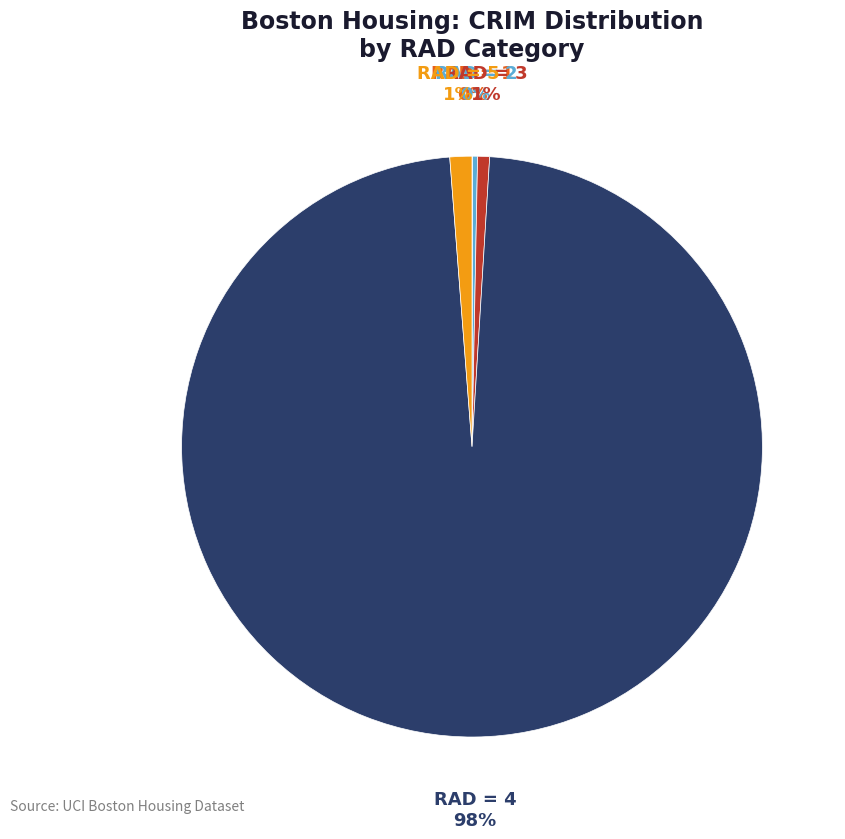

To the nearest percent, what is the average slice percentage?

20%